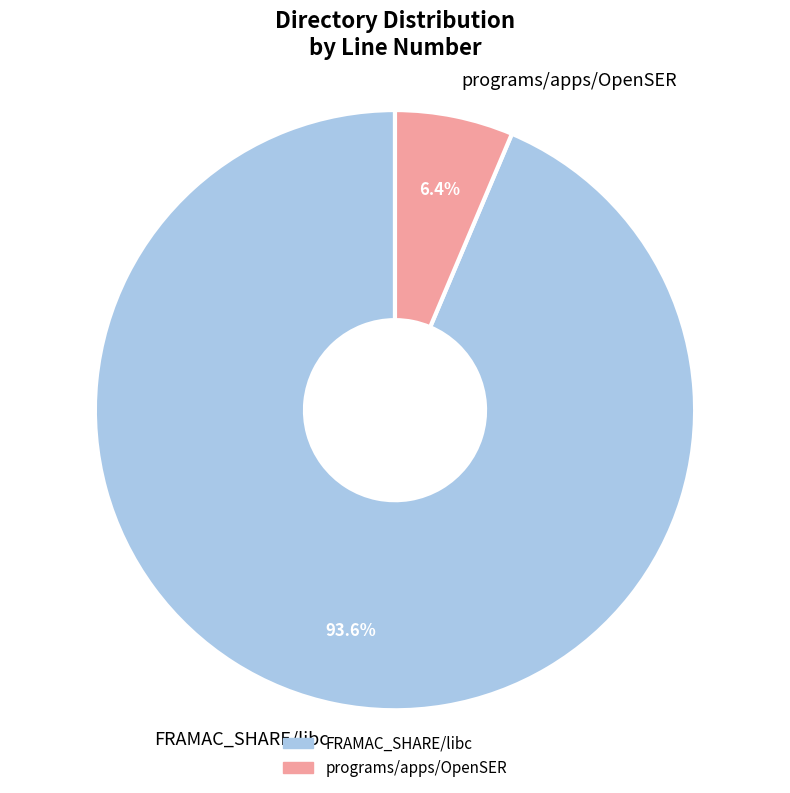

Does FRAMAC_SHARE/libc represent more than half of the total?

Yes